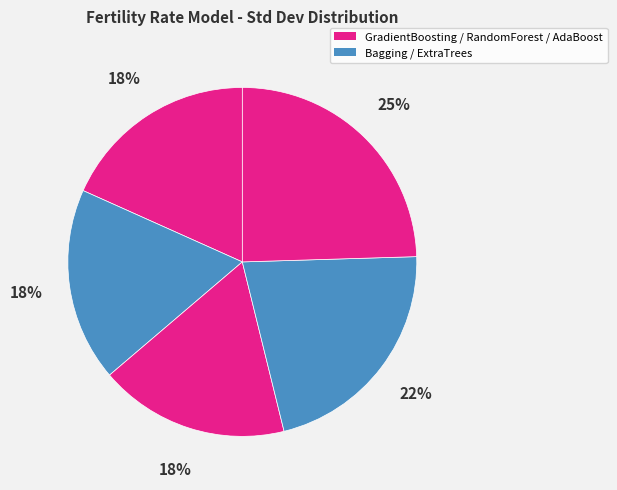

How many segments does this pie chart have?

5